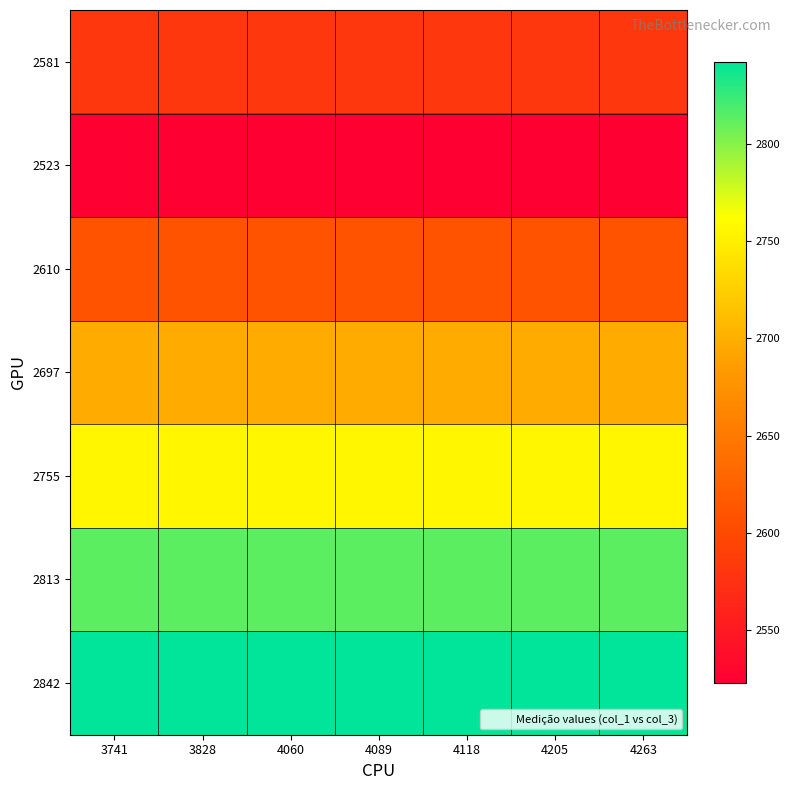

Reading right to left, what are all the values shown in this chart?

2581: 4263=2581	4205=2581	4118=2581	4089=2581	4060=2581	3828=2581	3741=2581
2523: 4263=2523	4205=2523	4118=2523	4089=2523	4060=2523	3828=2523	3741=2523
2610: 4263=2610	4205=2610	4118=2610	4089=2610	4060=2610	3828=2610	3741=2610
2697: 4263=2697	4205=2697	4118=2697	4089=2697	4060=2697	3828=2697	3741=2697
2755: 4263=2755	4205=2755	4118=2755	4089=2755	4060=2755	3828=2755	3741=2755
2813: 4263=2813	4205=2813	4118=2813	4089=2813	4060=2813	3828=2813	3741=2813
2842: 4263=2842	4205=2842	4118=2842	4089=2842	4060=2842	3828=2842	3741=2842